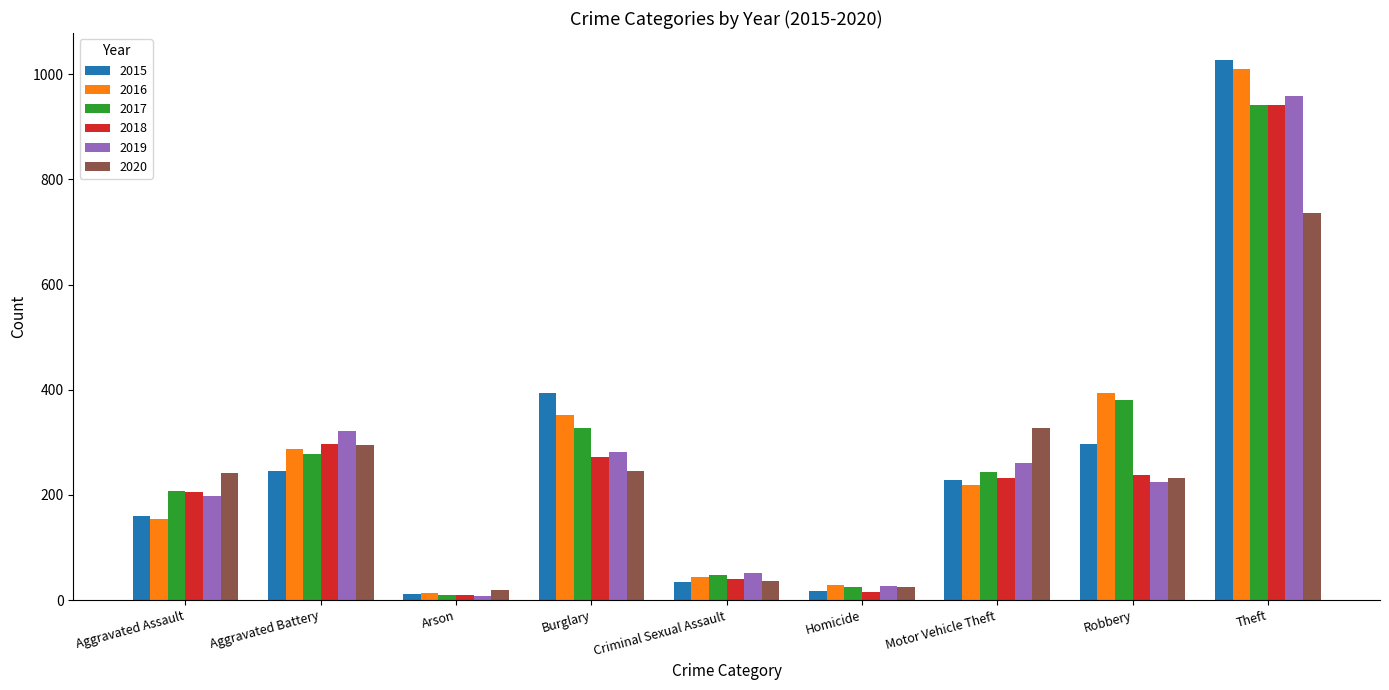

Between Criminal Sexual Assault and Robbery, which series saw the biggest shift?

2016